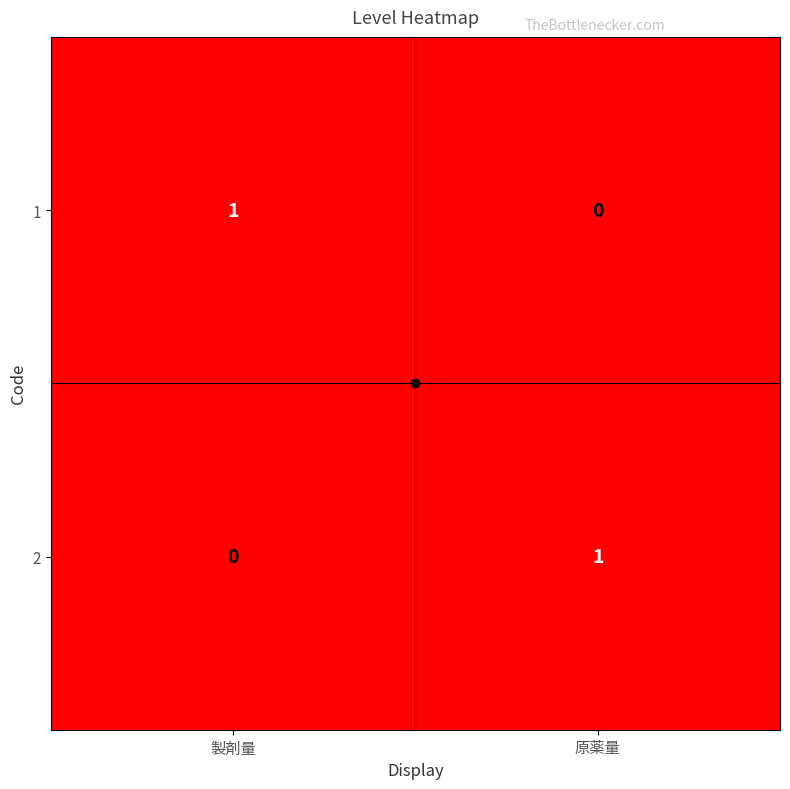

What is the difference between the highest and lowest values at 原薬量?

1